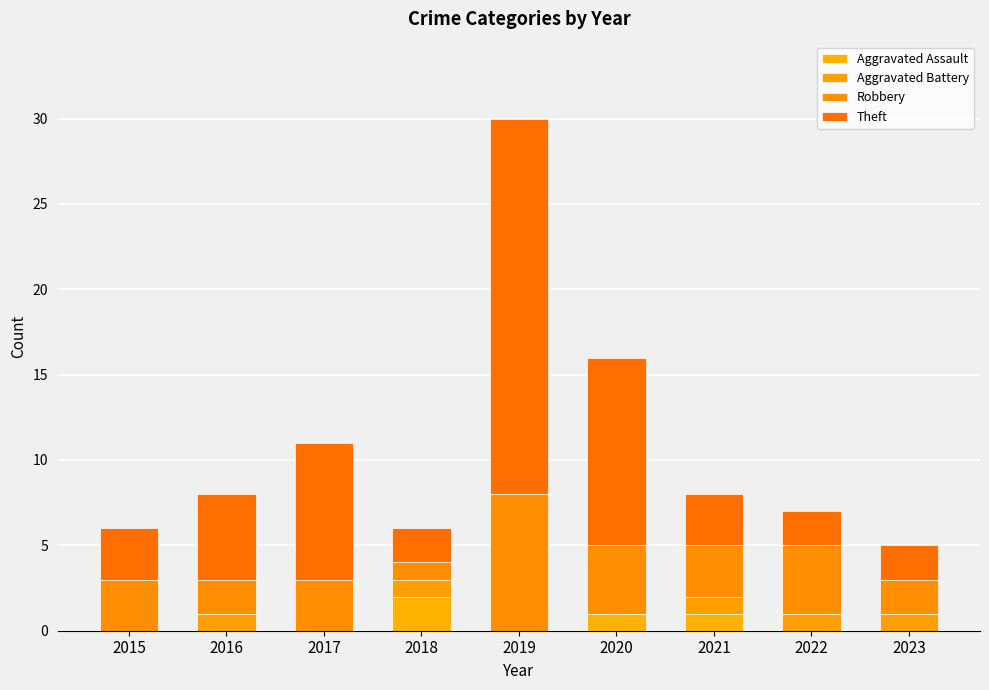

Count the number of data series in this chart.

4